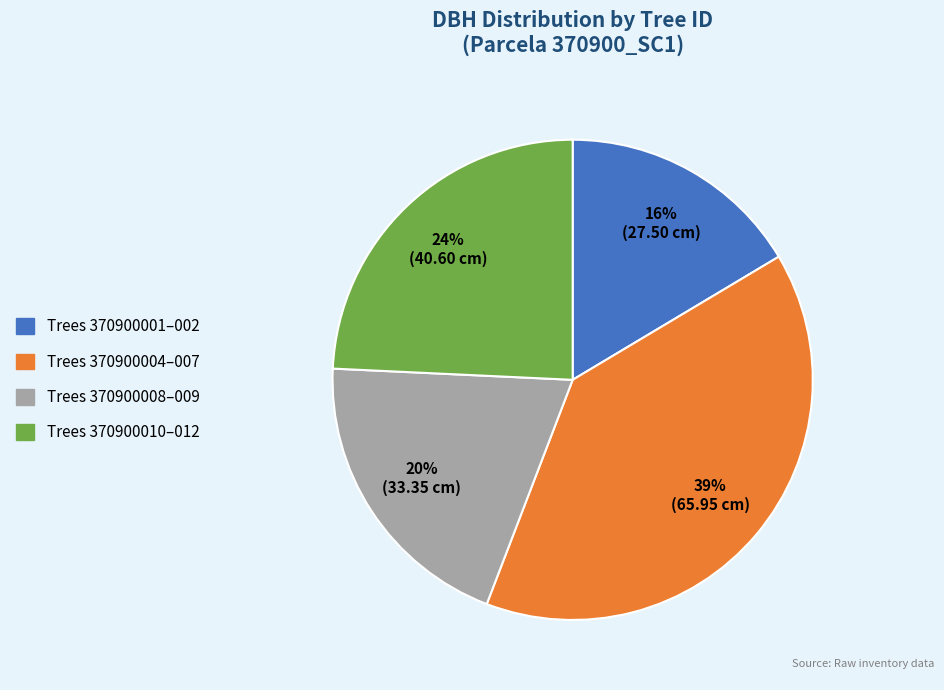

To the nearest percent, what is the difference between the largest and smallest slice percentages?

23%